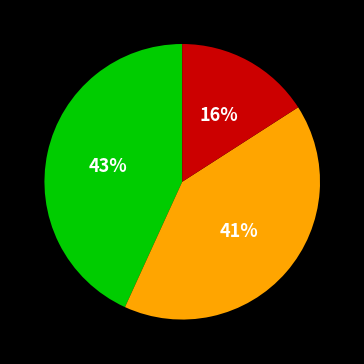

Is there a majority slice in this chart?

No